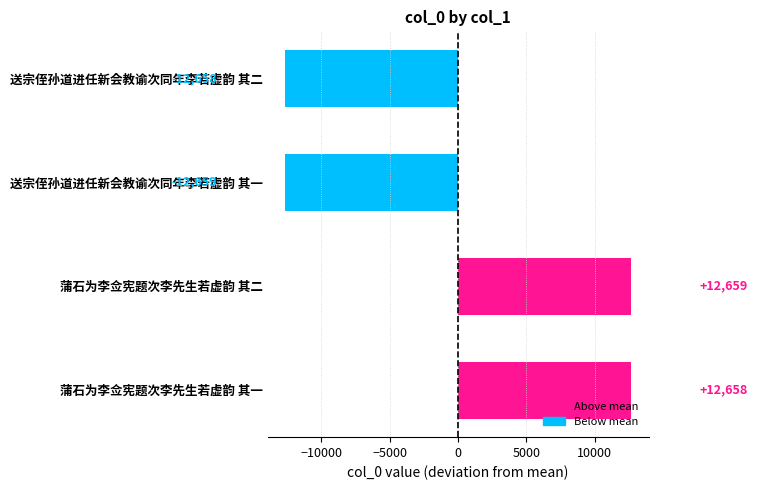

Is it true that the value at 送宗侄孙道进任新会教谕次同年李若虚韵 其二 is -17783?

False